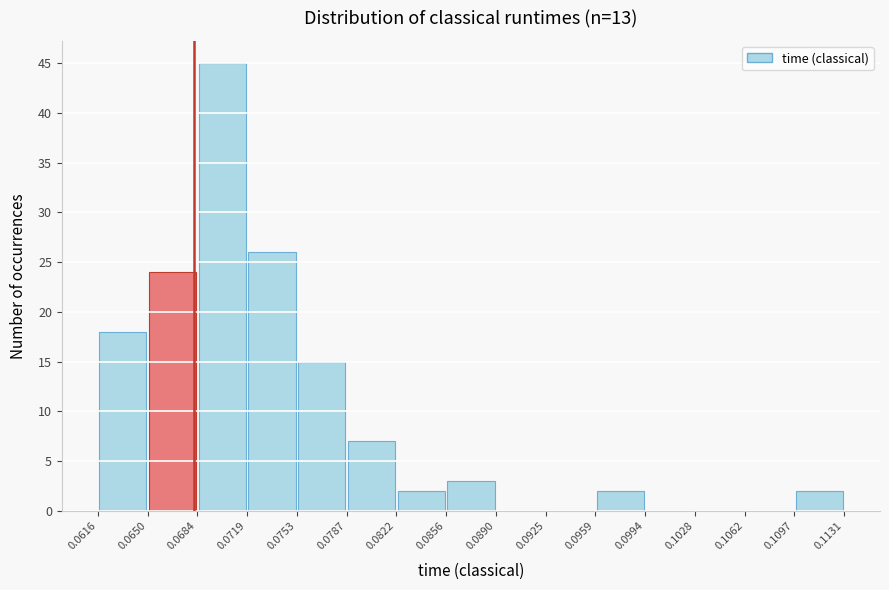

Reading left to right, list every bar in this chart as the range it spans on the x-axis followed by its height. The values are not printed on the chart, so give them approximately, as read against the axis.

0.0616 to 0.0650: 18
0.0650 to 0.0684: 24
0.0684 to 0.0719: 45
0.0719 to 0.0753: 26
0.0753 to 0.0787: 15
0.0787 to 0.0822: 7
0.0822 to 0.0856: 2
0.0856 to 0.0890: 3
0.0890 to 0.0925: 0
0.0925 to 0.0959: 0
0.0959 to 0.0994: 2
0.0994 to 0.1028: 0
0.1028 to 0.1062: 0
0.1062 to 0.1097: 0
0.1097 to 0.1131: 2